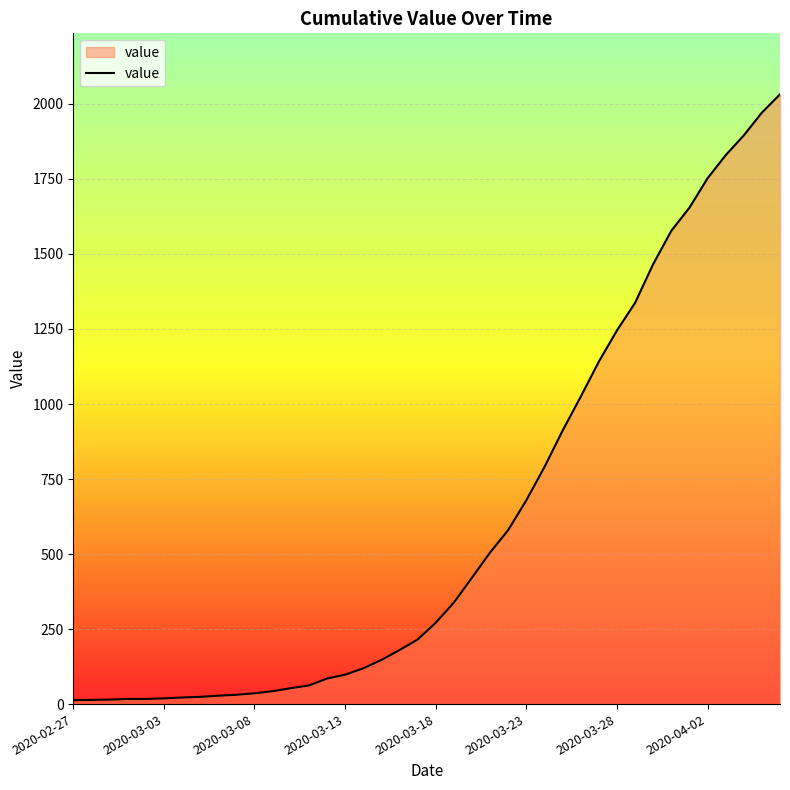

What is the greatest value displayed?

2032